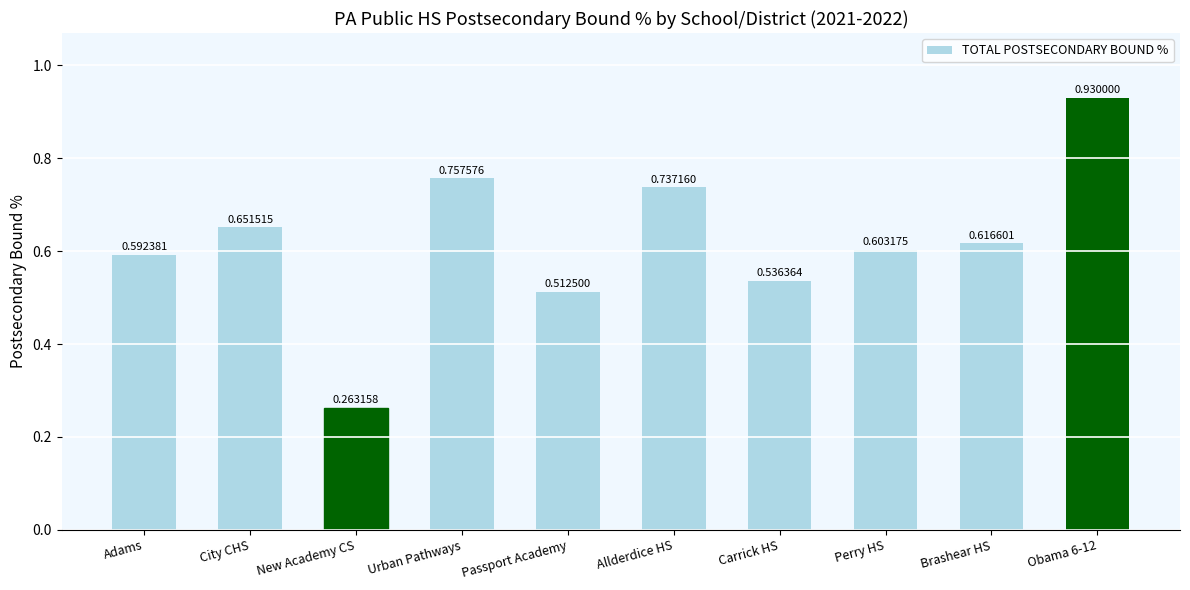

At which category does the chart reach its peak across all series?

Obama 6-12